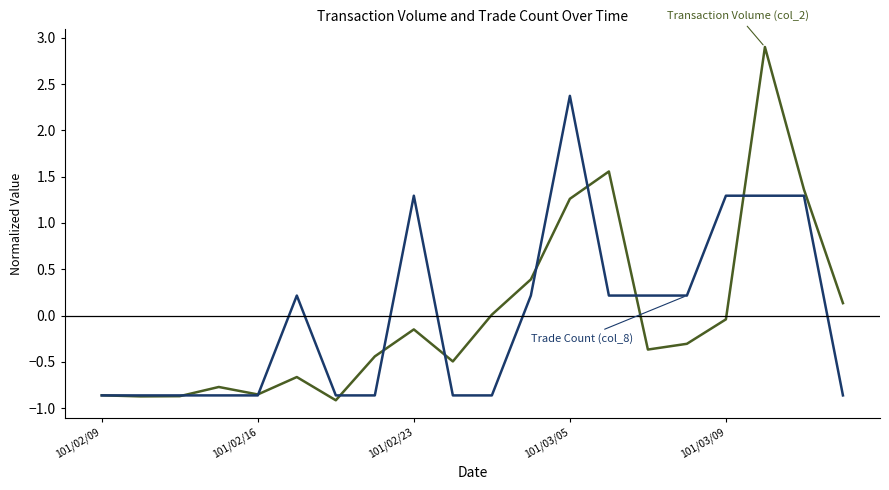

What is the greatest value displayed?

2.9